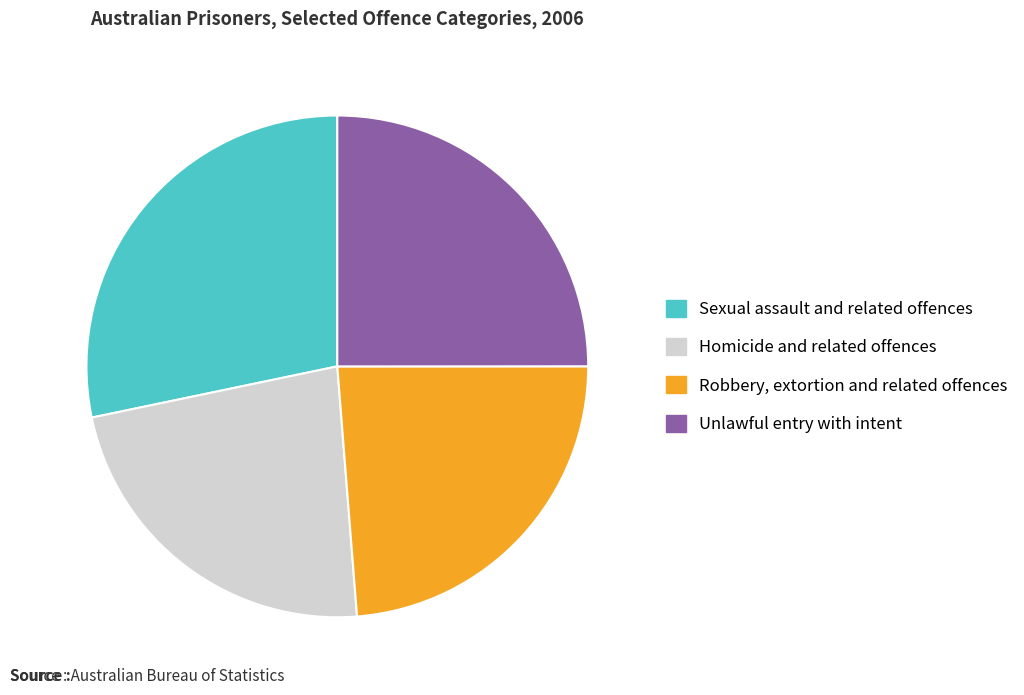

Rank the categories by value from lowest to highest.

Homicide and related offences, Robbery, extortion and related offences, Unlawful entry with intent, Sexual assault and related offences